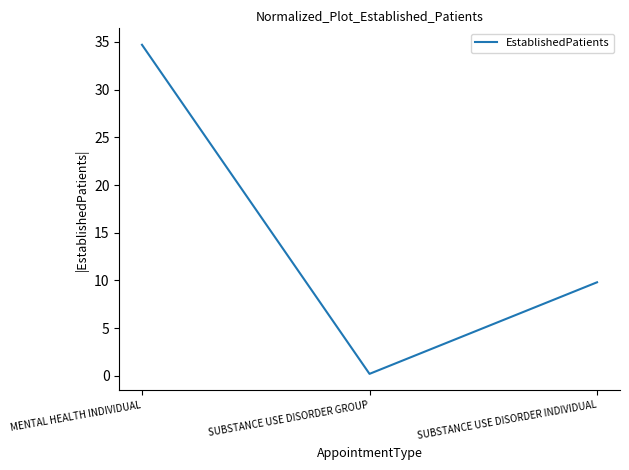

Between SUBSTANCE USE DISORDER INDIVIDUAL and MENTAL HEALTH INDIVIDUAL, which is larger?

MENTAL HEALTH INDIVIDUAL